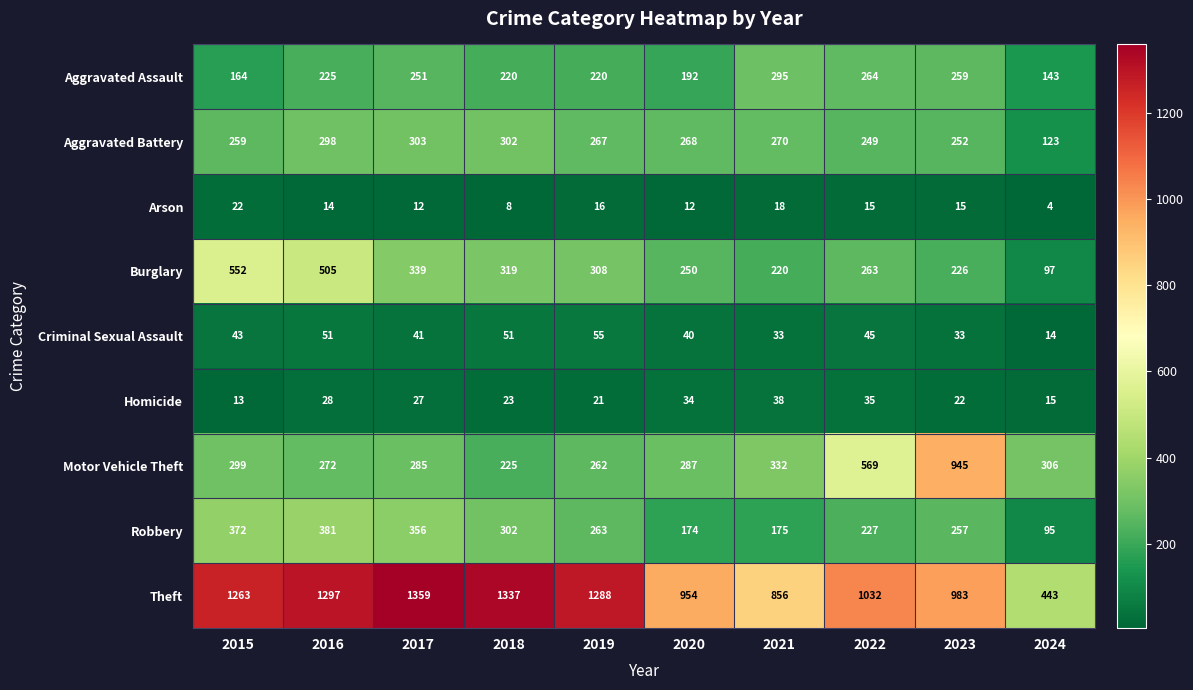

What is the minimum value shown in the chart?

4